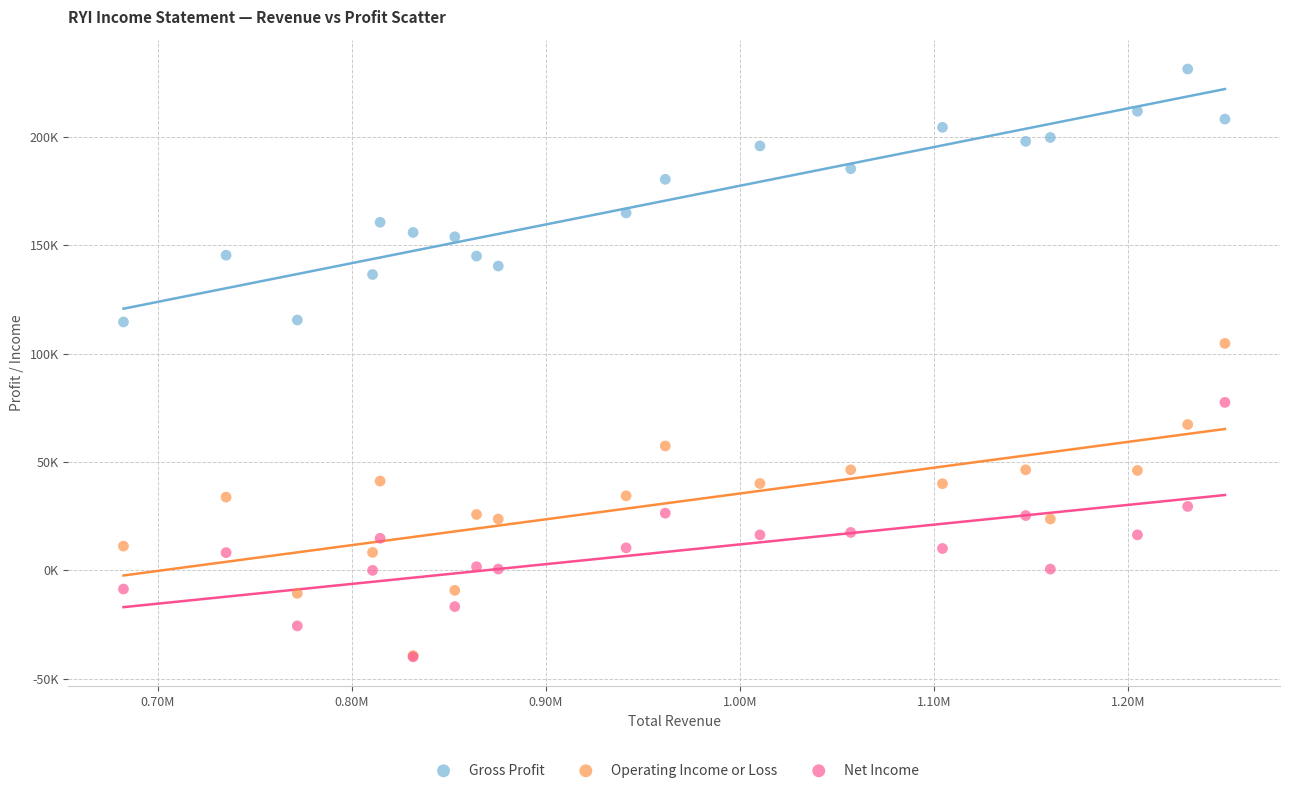

Which series contains the highest Y value?

Gross Profit